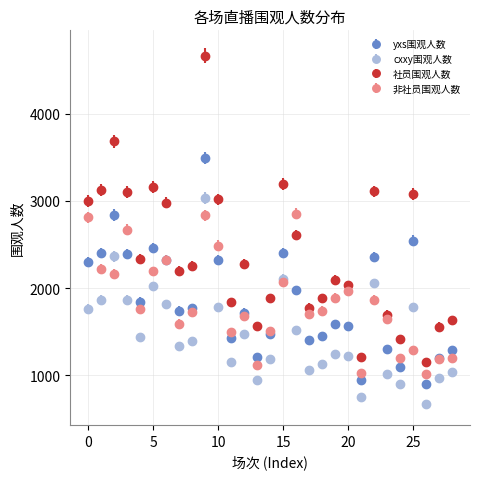

Which series has the largest total across all categories?

社员围观人数